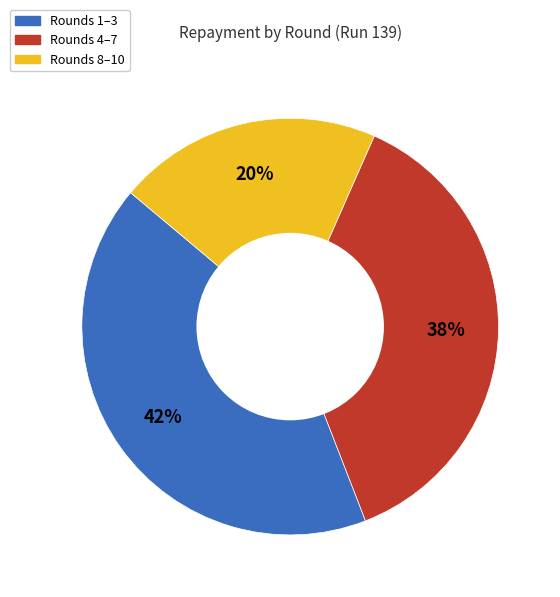

To the nearest percent, what is the difference between the largest and smallest slice percentages?

21%